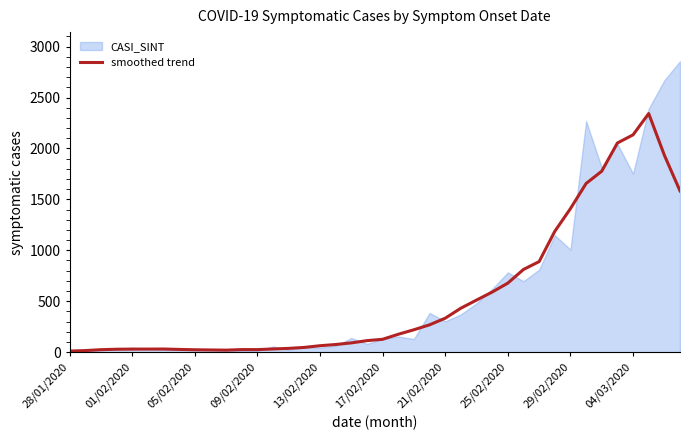

Reading right to left, extract all data points from this chart.

1583.6	1934.2	2343.0	2134.0	2053.8	1777.0	1656.2	1409.4	1186.4	889.2	812.0	678.0	590.2	511.4	431.8	333.4	268.4	220.0	175.6	126.4	113.0	91.0	75.0	63.2	46.6	37.0	31.2	25.0	25.2	19.8	21.6	23.4	26.8	30.8	30.2	30.0	28.6	24.2	15.6	10.4